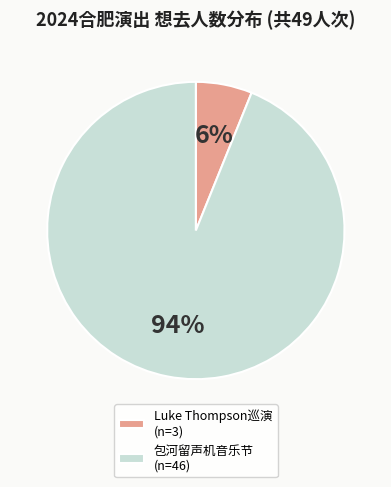

To the nearest percent, what portion does 包河留声机音乐节 (n=46) represent?

94%